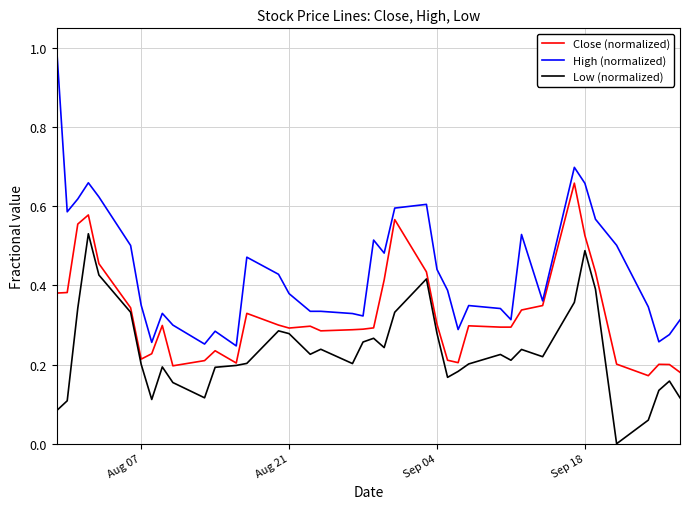

What is the greatest value displayed?

1.0